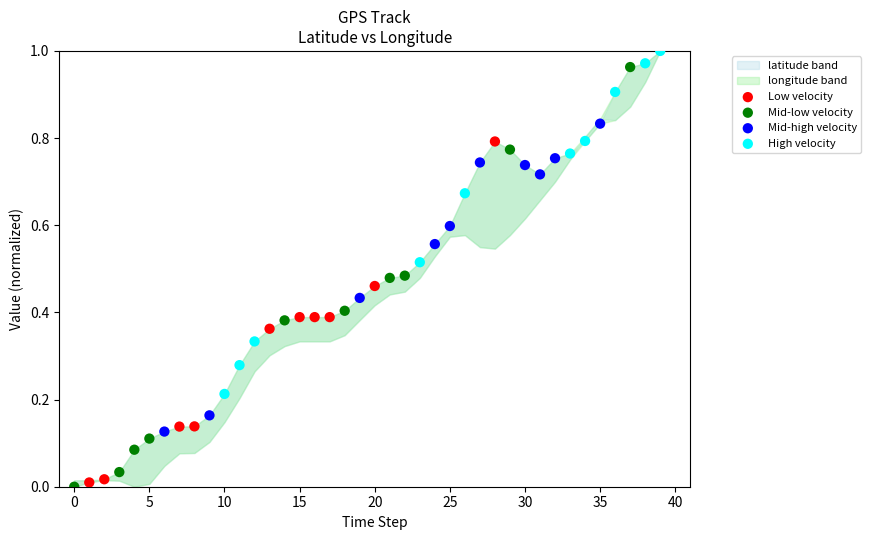

Which series reaches the minimum Y coordinate?

Mid-low velocity